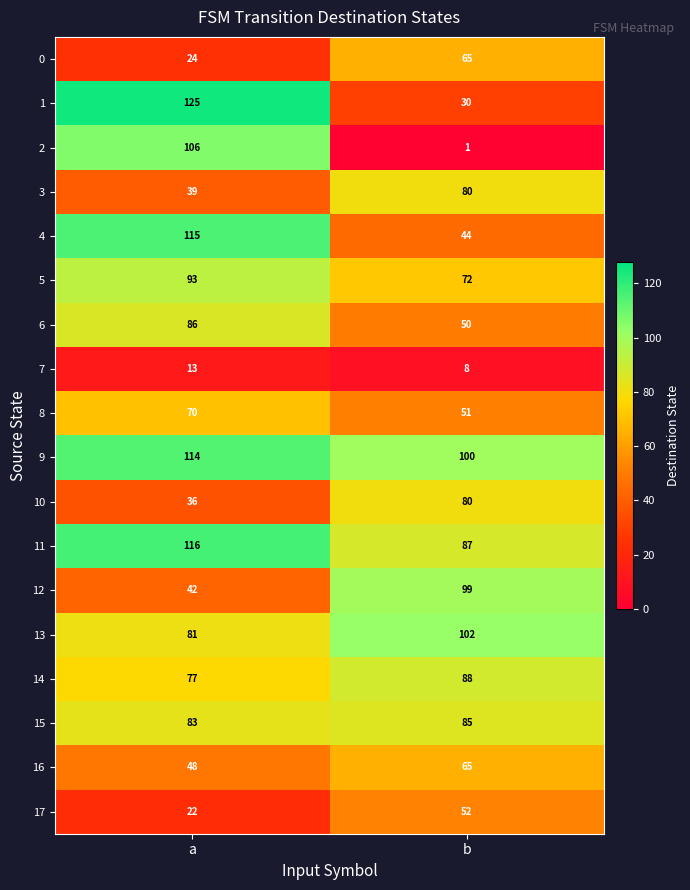

Rank the categories by 10 value from highest to lowest.

b, a